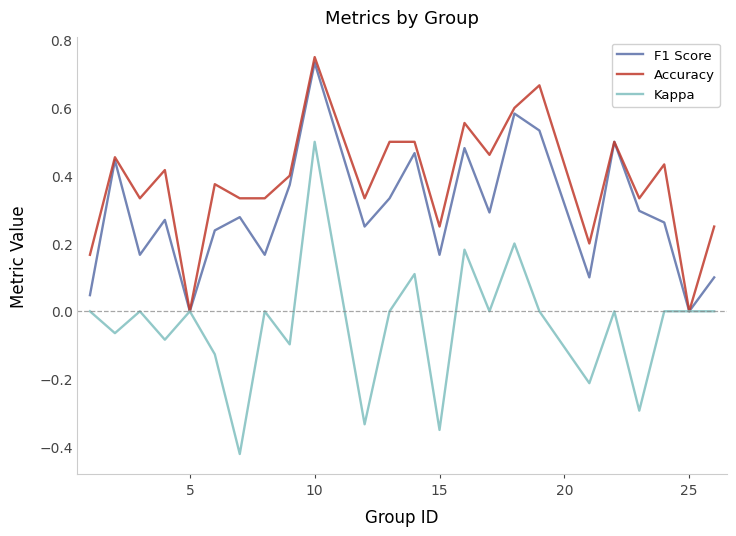

Rank the series by their average value, from highest to lowest.

Accuracy, F1 Score, Kappa